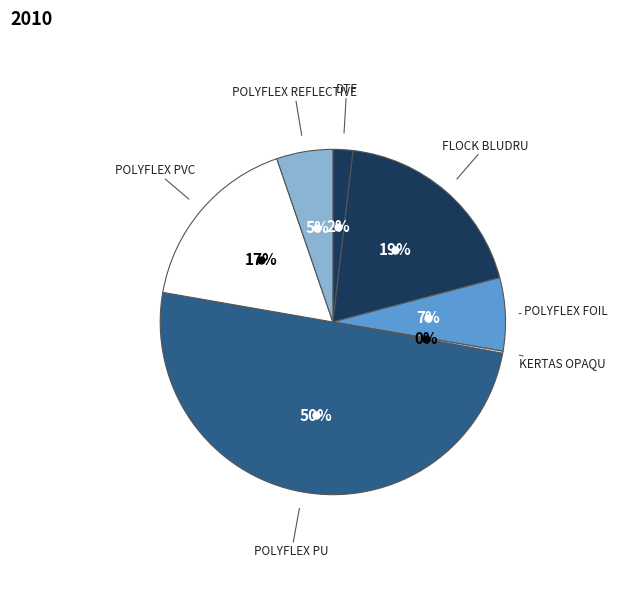

Which category has the smallest portion of the pie?

KERTAS OPAQU